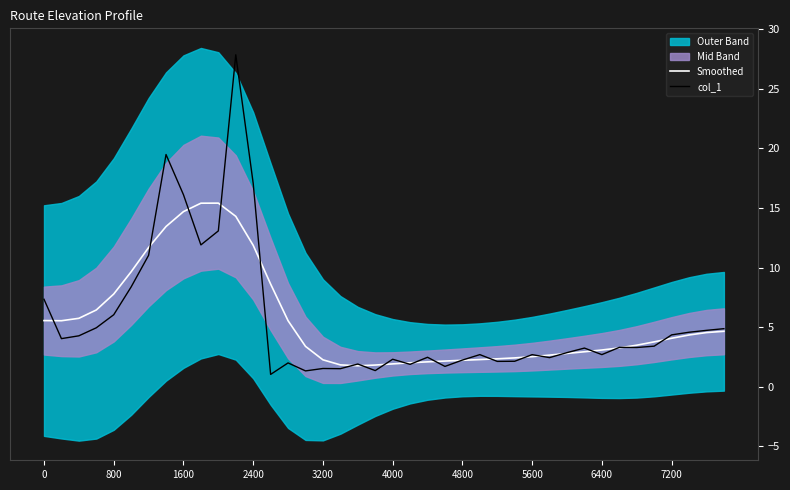

What is the maximum value for Smoothed?

15.4